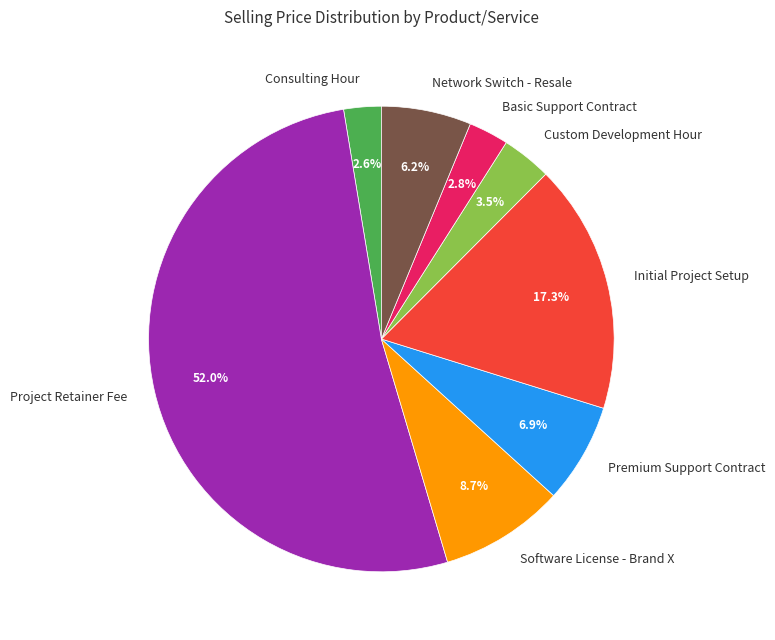

True or false: Premium Support Contract accounts for 7% of the total.

True